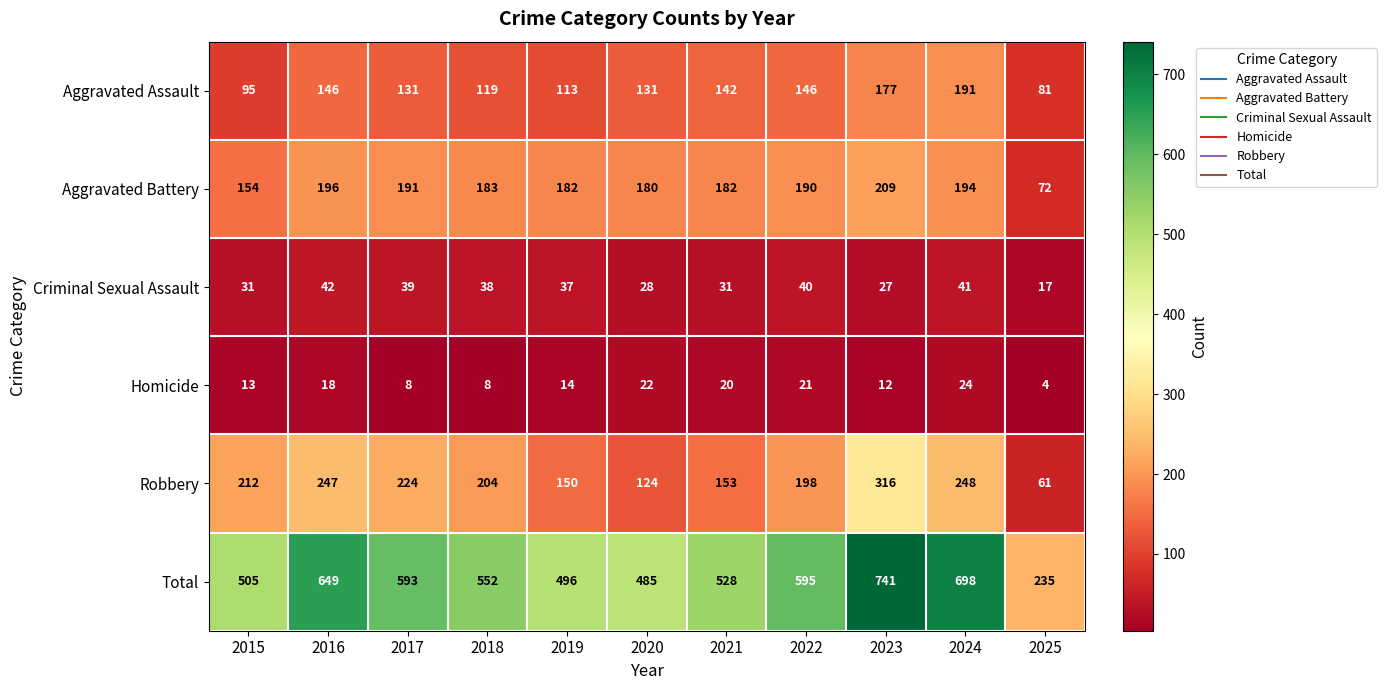

What is the maximum value shown in the chart?

741